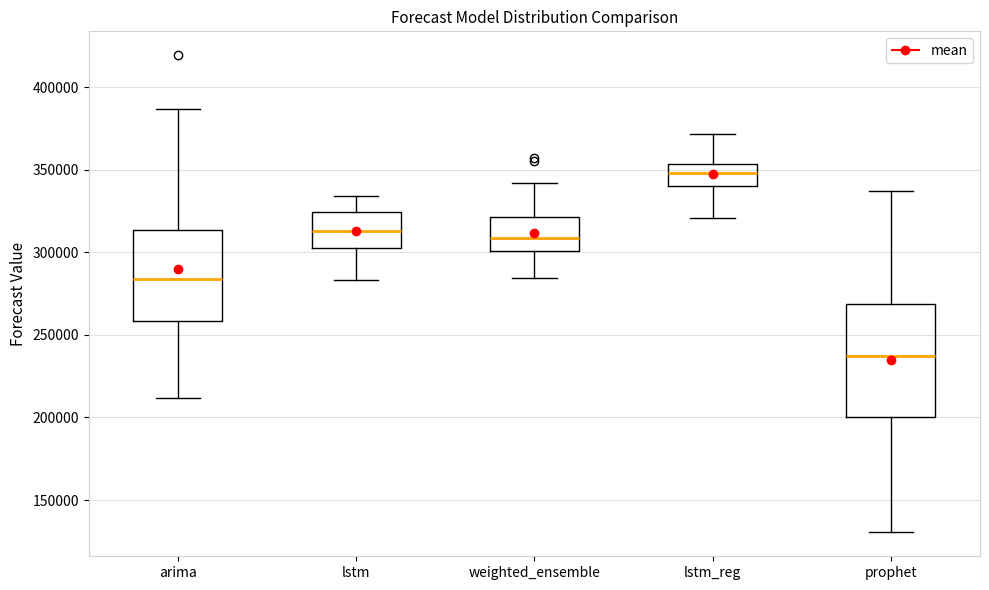

Reading left to right, transcribe this box plot: for each box, give where its median line is, the range the box spans, and where its two whiskers end, as read against the y-axis. The values are not printed on the chart, so give them approximately, as read against the axis.

arima: median 285000, box 260000 to 315000, whiskers 210000 to 385000
lstm: median 315000, box 300000 to 325000, whiskers 285000 to 335000
weighted_ensemble: median 310000, box 300000 to 320000, whiskers 285000 to 340000
lstm_reg: median 350000, box 340000 to 355000, whiskers 320000 to 370000
prophet: median 240000, box 200000 to 270000, whiskers 130000 to 335000